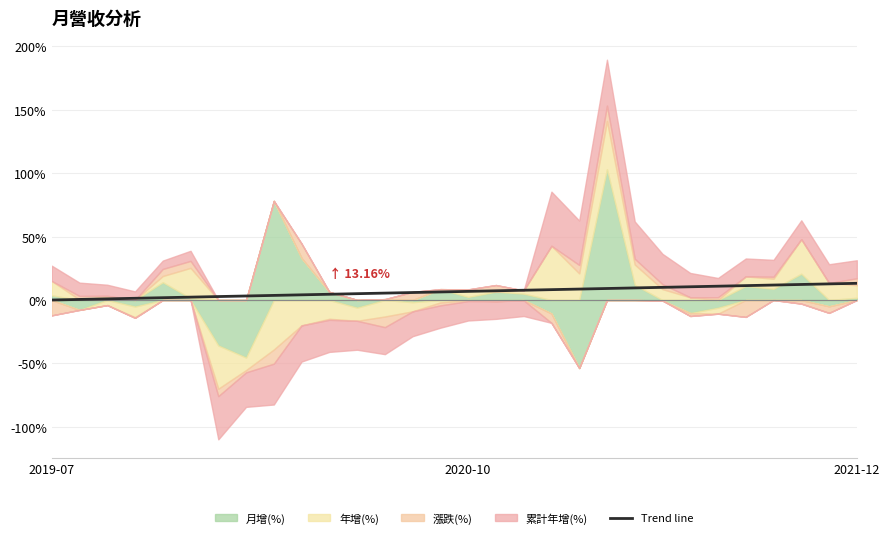

What is the ratio of the value at 16 to the value at 27?

0.6